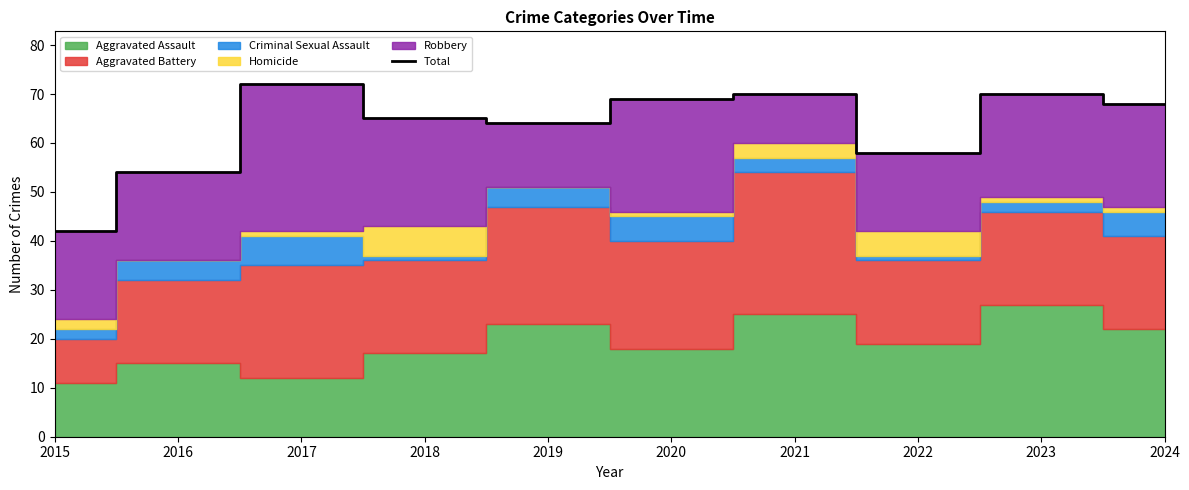

Approximately how many times larger is the value at 2022 compared to 2015?

1.4